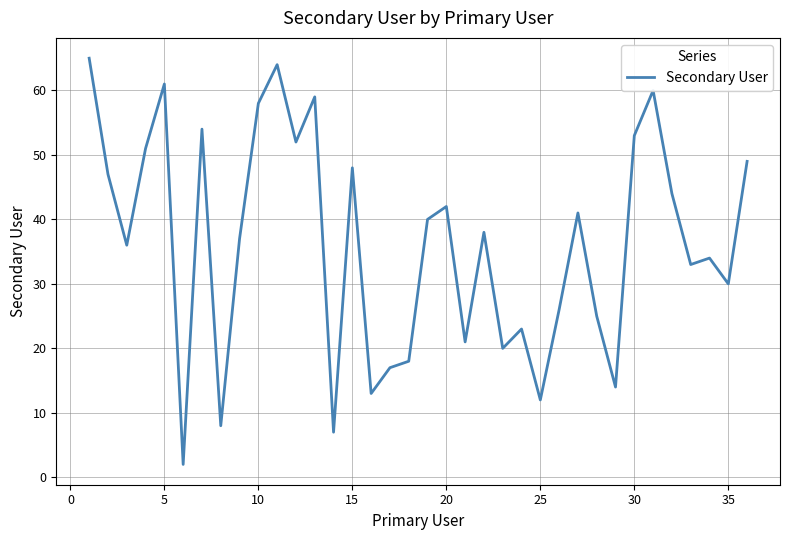

What is the difference between the maximum and minimum values?

63